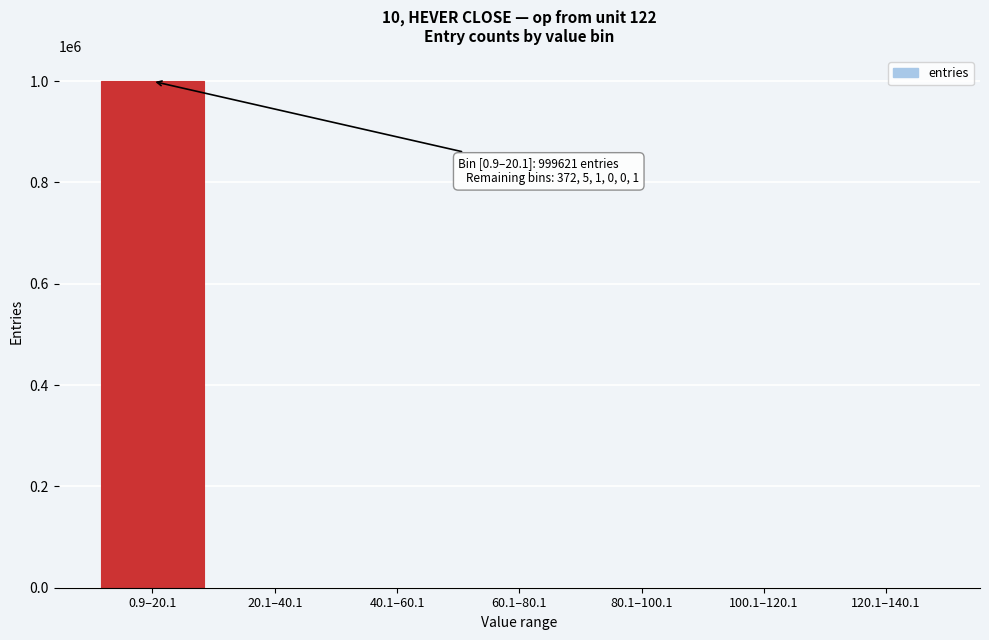

Which label corresponds to the largest value in the chart?

0.9–20.1